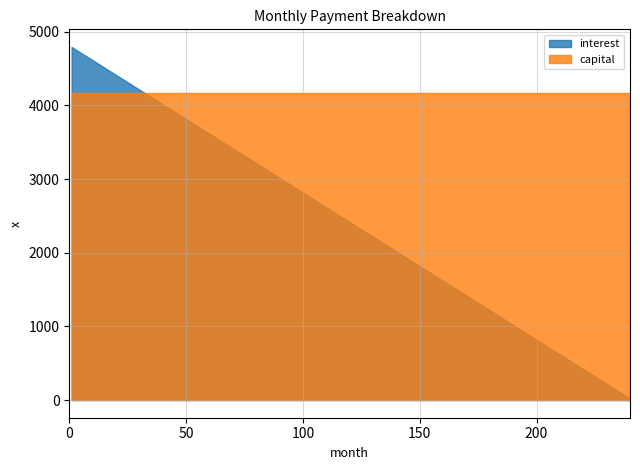

What are all the series names shown in the legend?

interest, capital